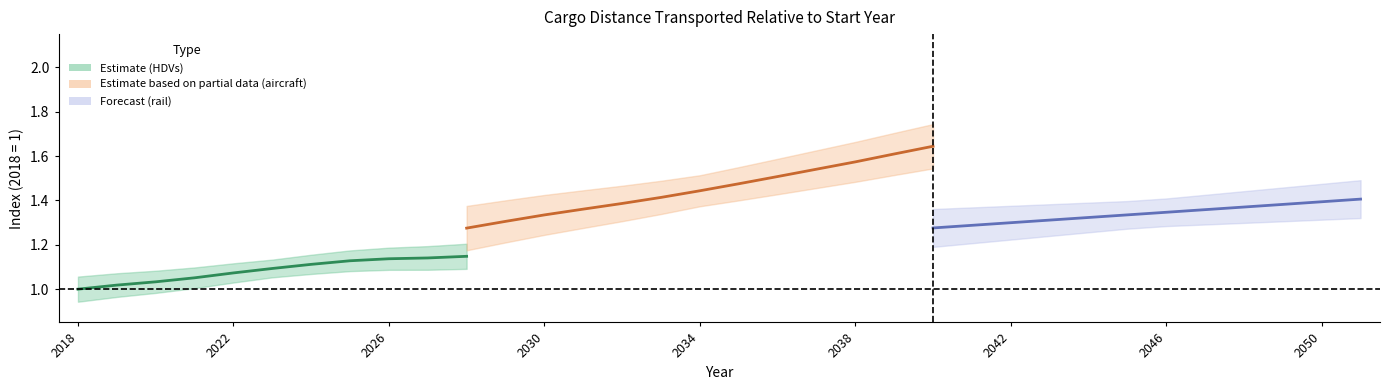

What value does the HDVs series have at 12?

1.2